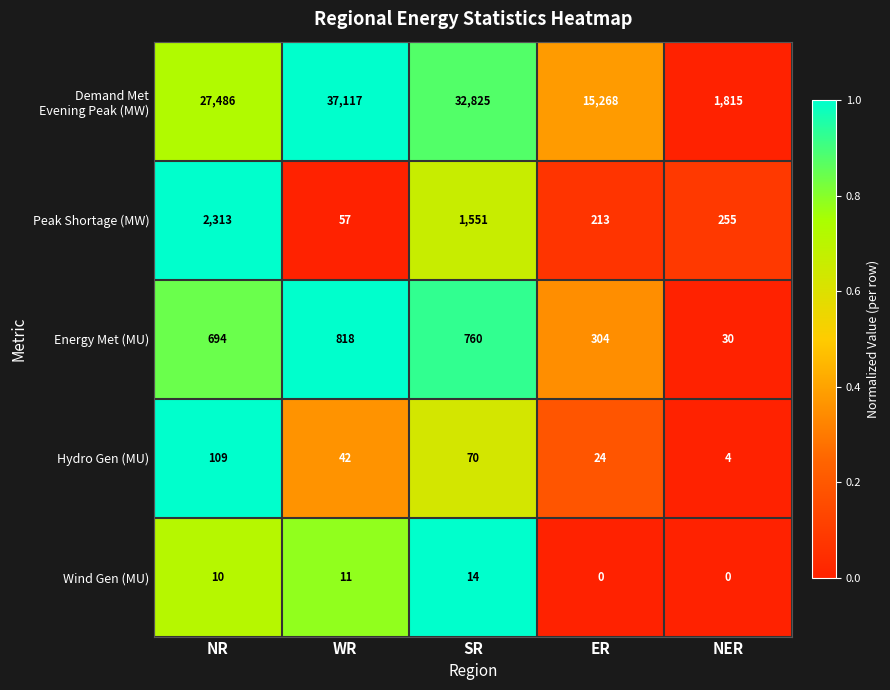

How many distinct data groups are displayed?

5